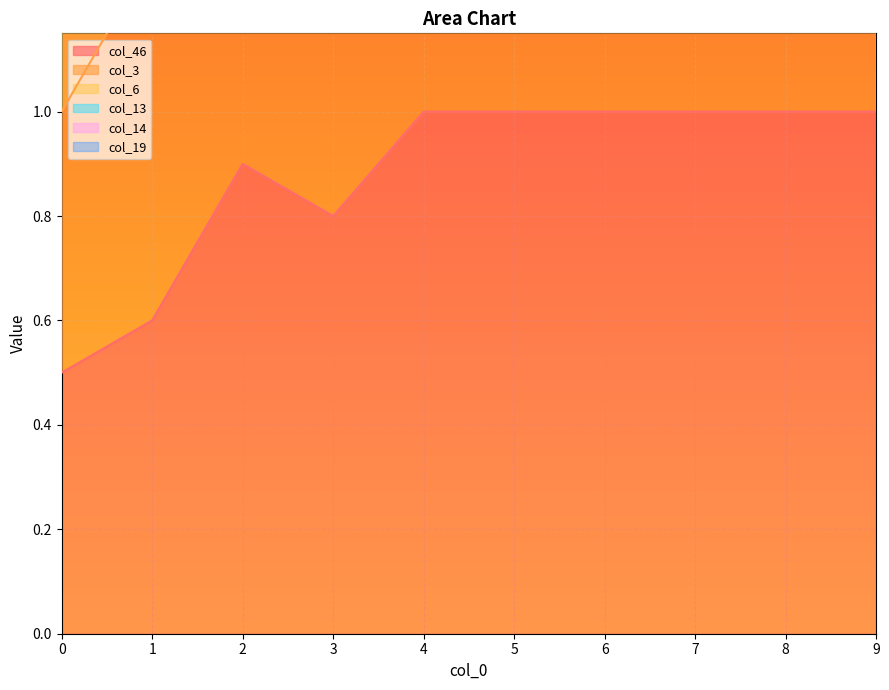

How many values in the col_3 series are below 6?

4